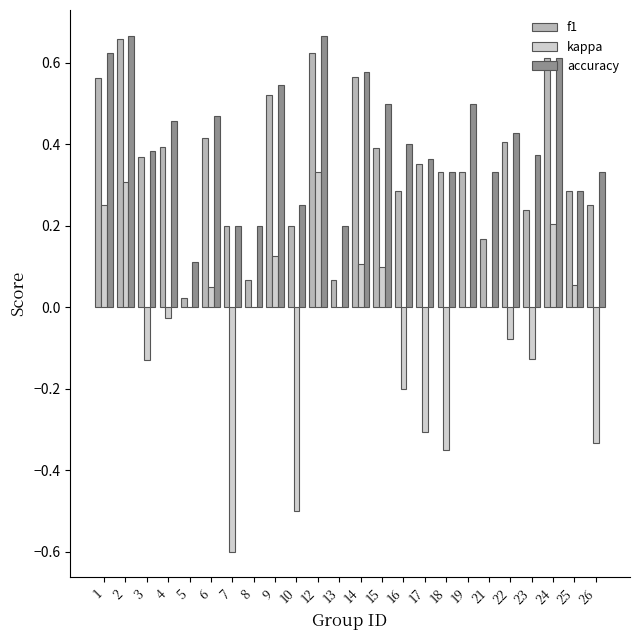

What is the total value across all series at 12?

1.6